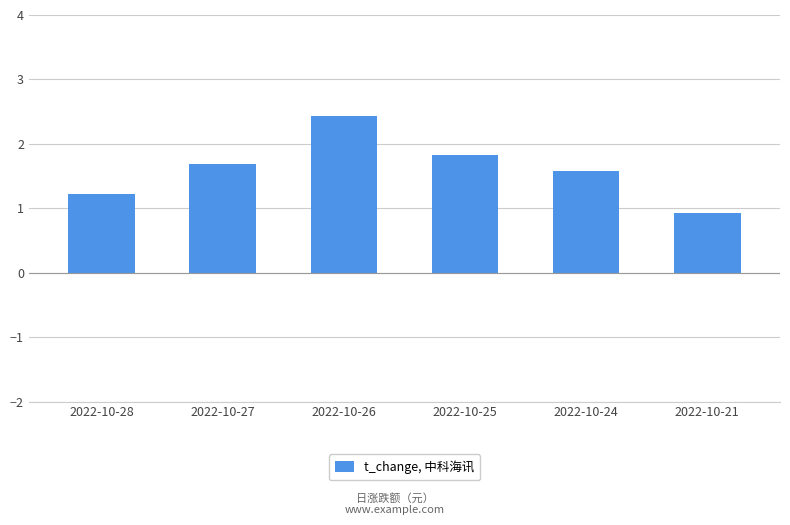

What is the value of the 4th bar from the left?

1.8